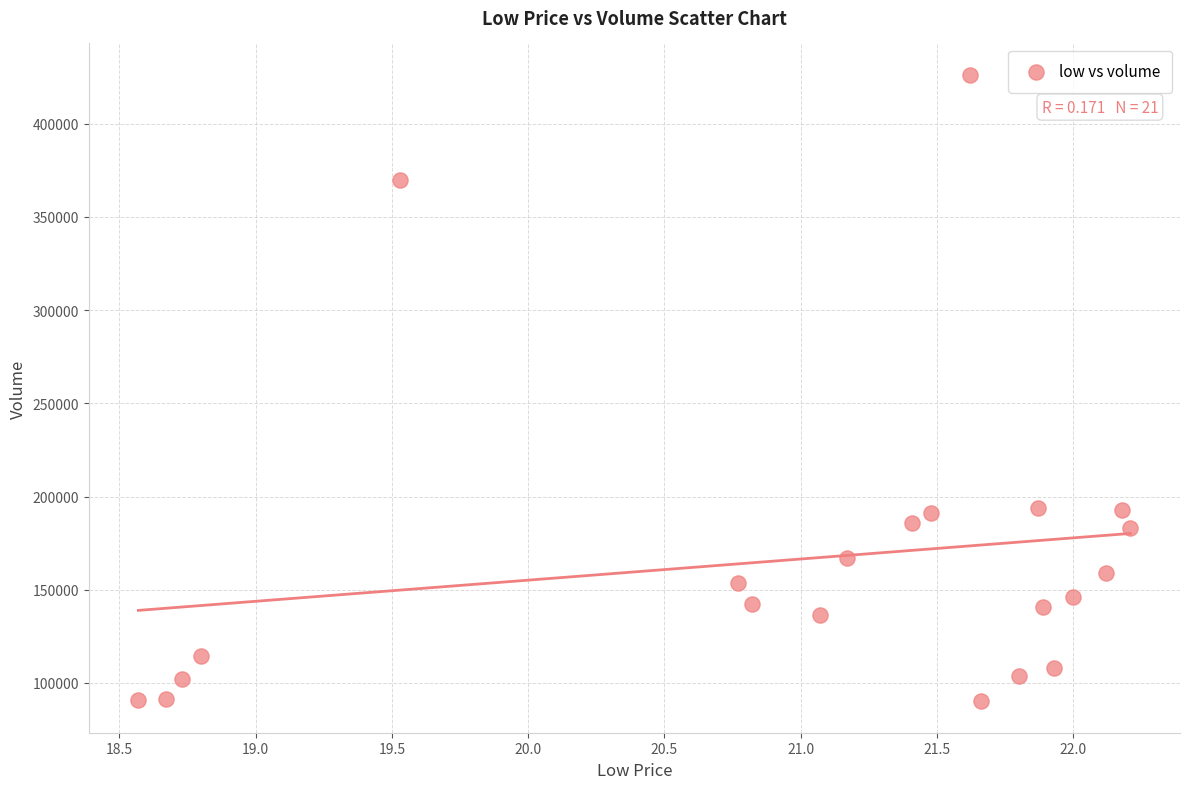

What is the range of Y values (max minus min)?

336064.5